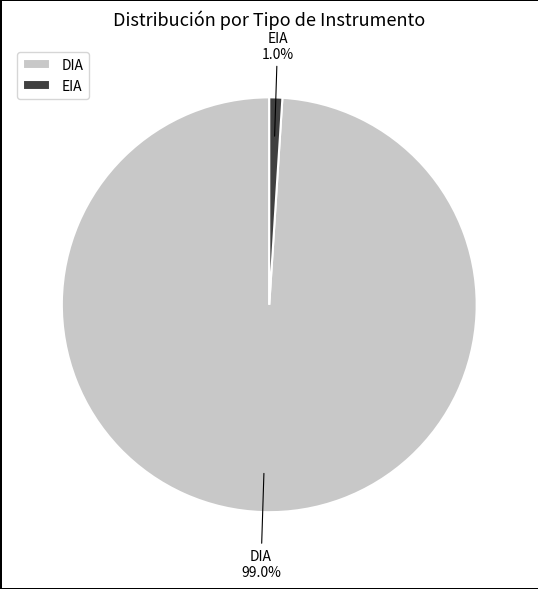

How much of the chart is everything except DIA?

1.0%